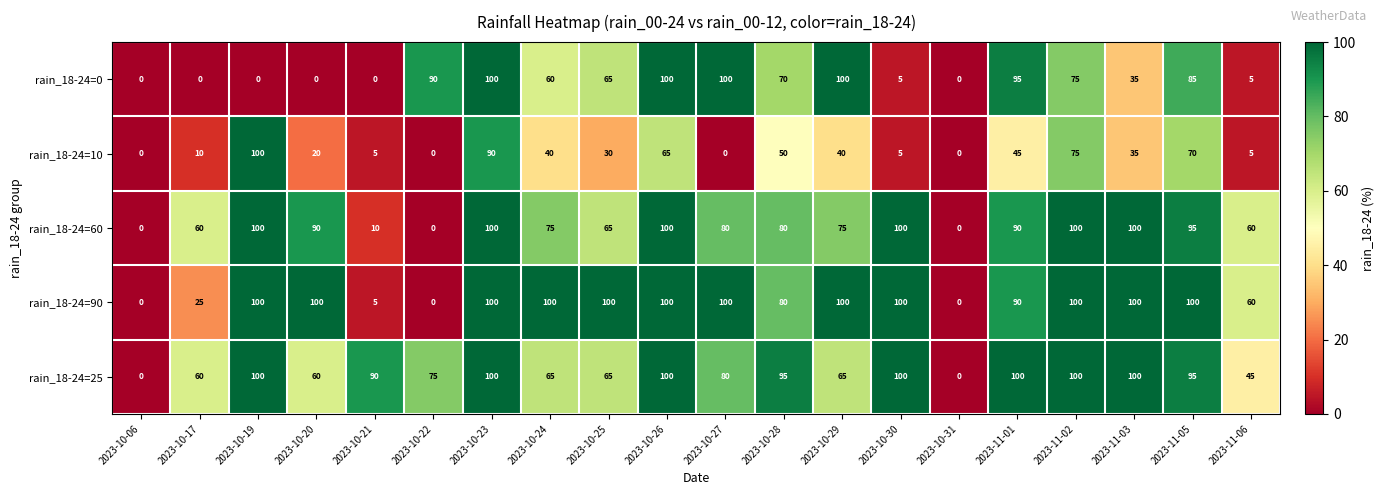

What is the greatest value displayed?

100